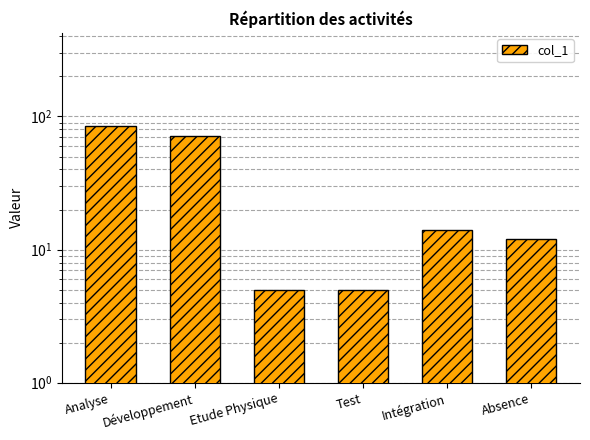

Between Etude Physique and Intégration, which is larger?

Intégration